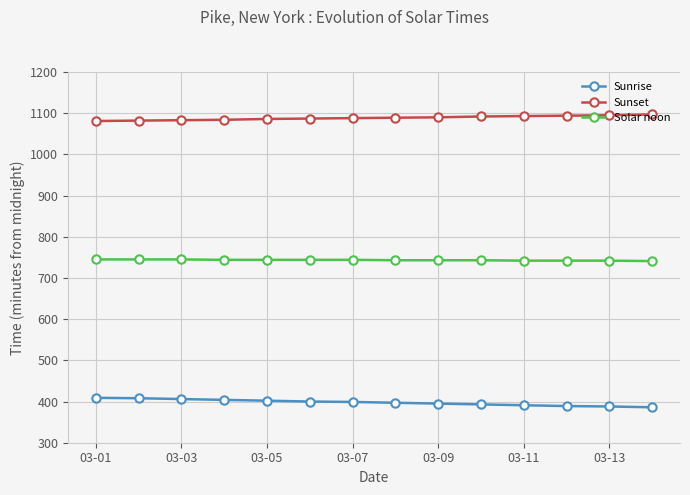

What is the value of the Sunset point at the 11th from the left?

1093